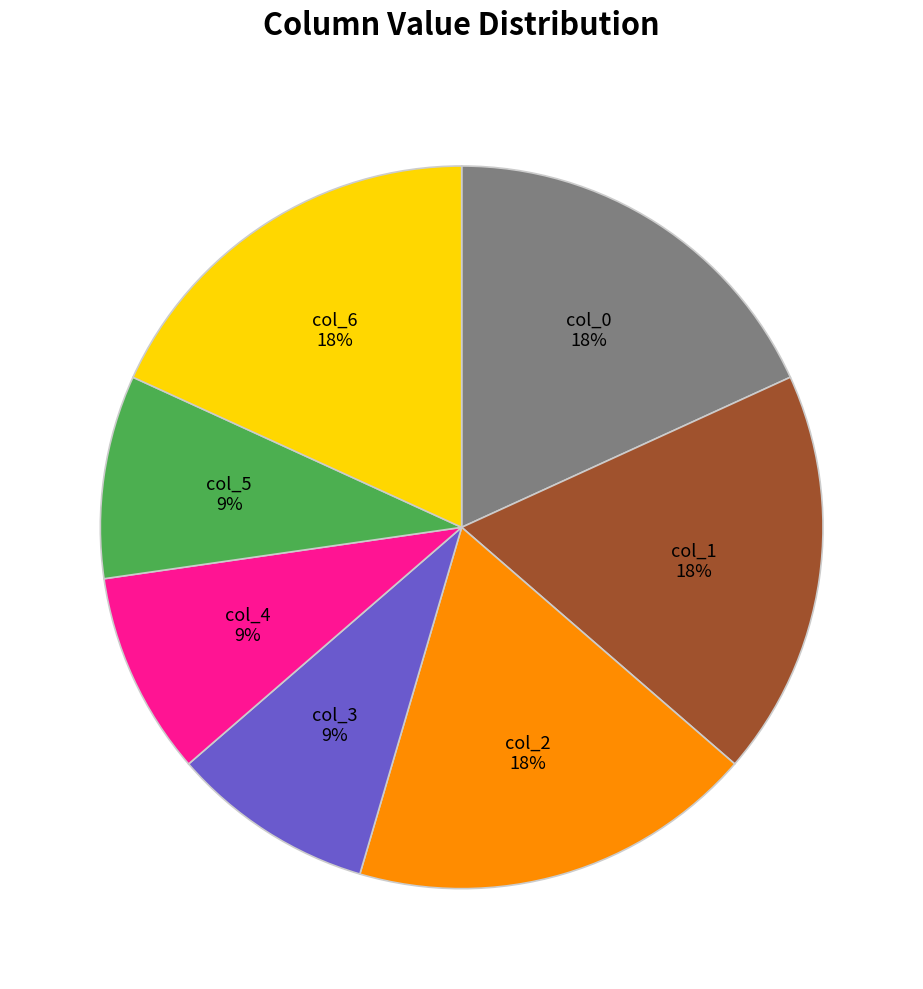

Is there a majority slice in this chart?

No